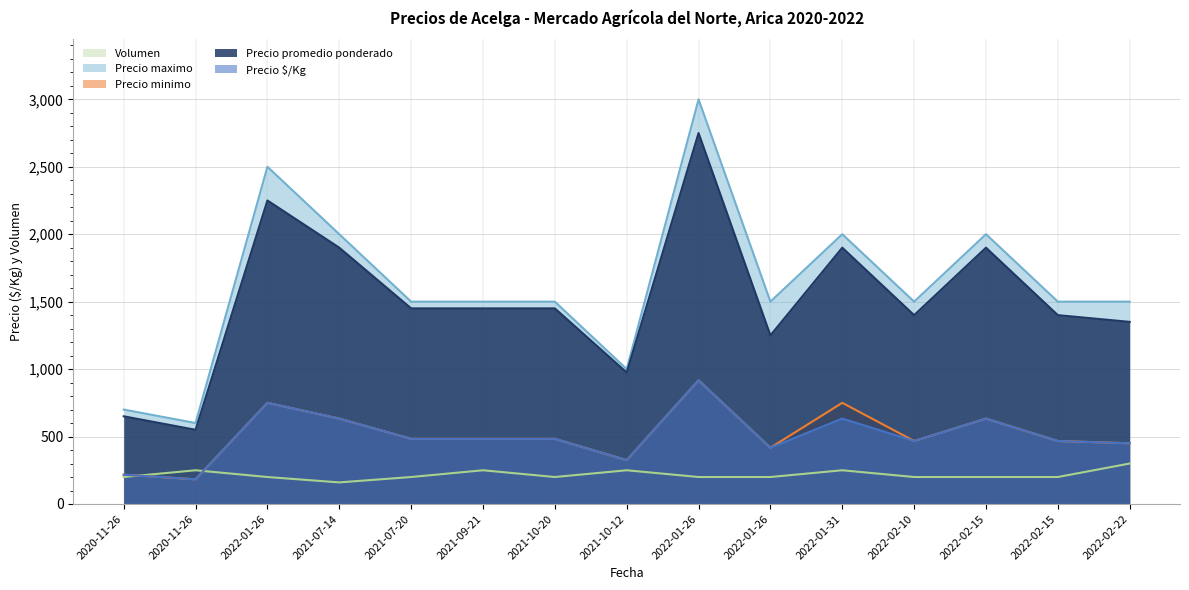

True or false: Precio maximo and Volumen intersect in this chart.

False